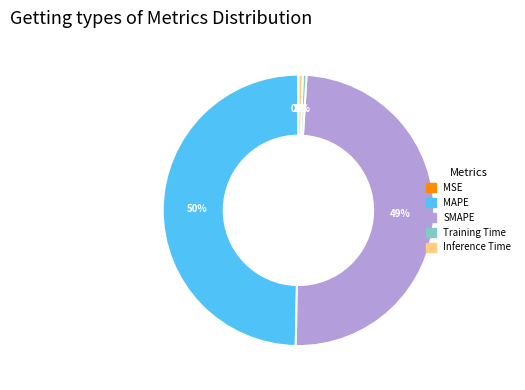

To the nearest percent, what is the combined percentage of Training Time and Inference Time?

1%